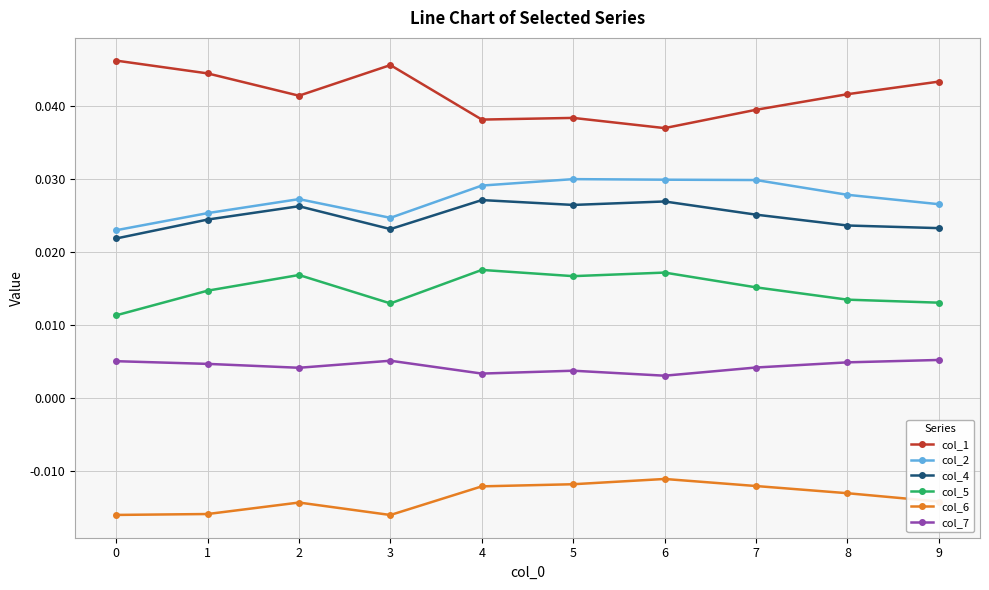

Count the col_2 values in the range 0 to 1.

10